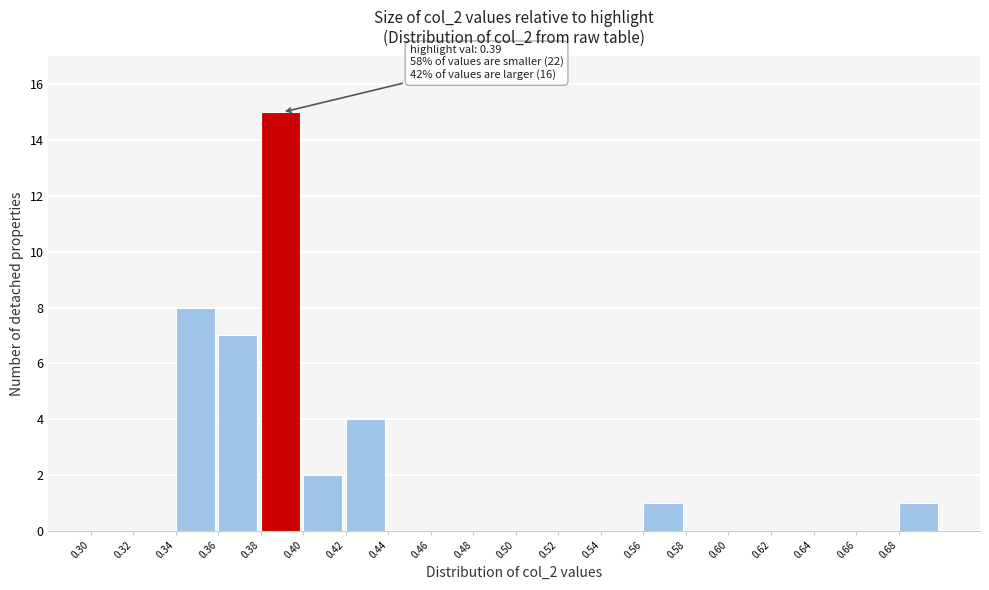

Which range on the x-axis has the tallest bar?

0.38 to 0.40